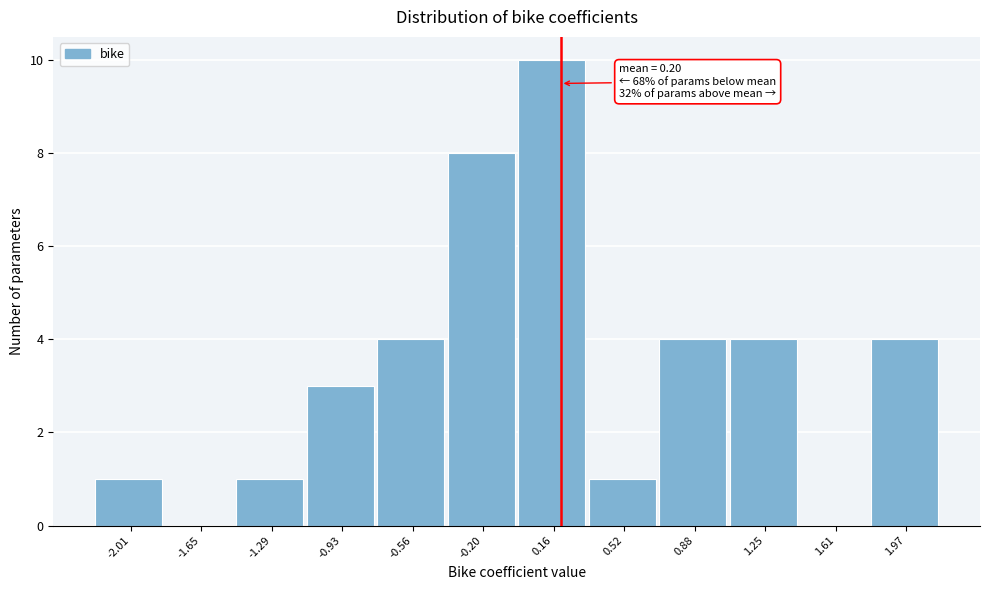

Which range on the x-axis has the tallest bar?

0.00 to 0.35